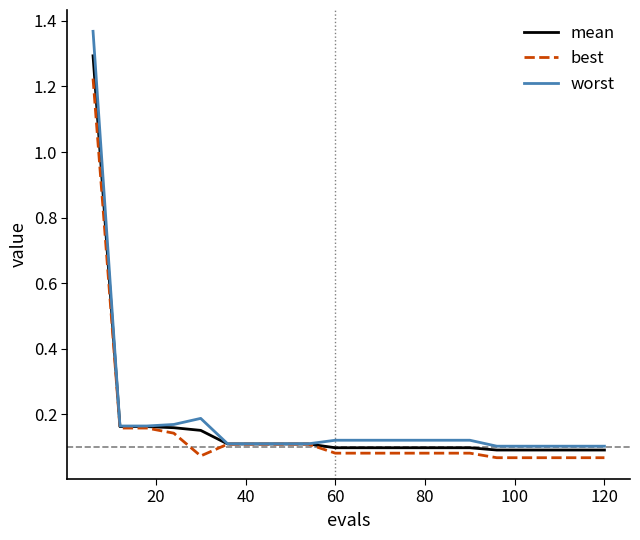

Rank the series by their maximum value, from highest to lowest.

worst, mean, best